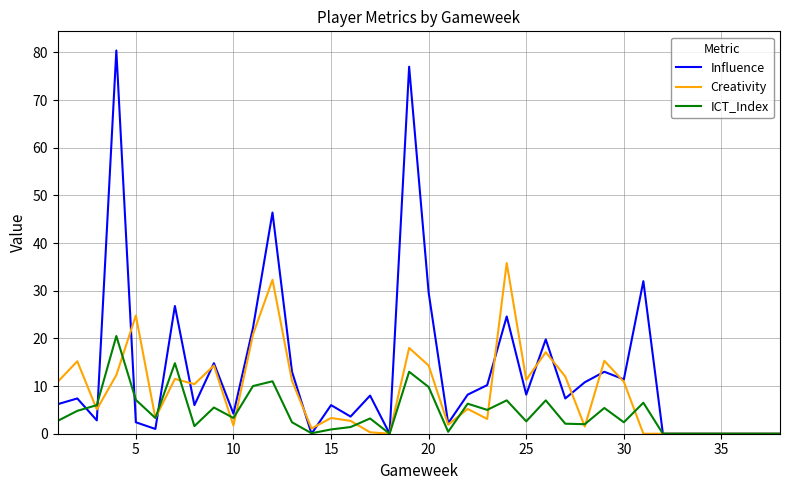

How many series are shown in this chart?

3